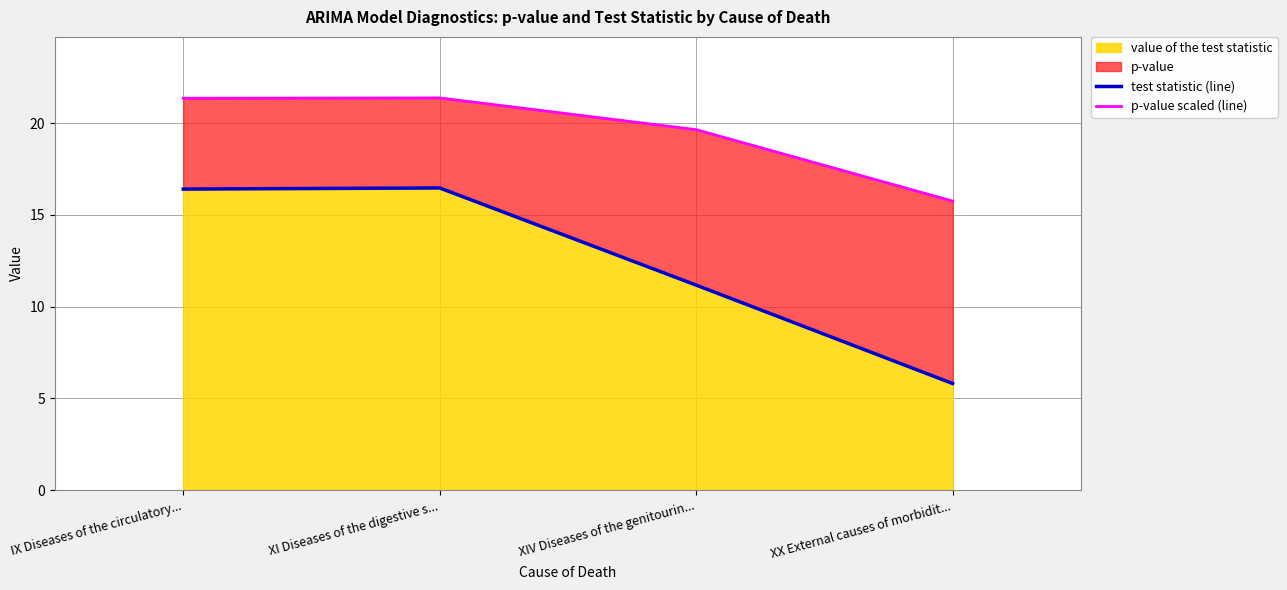

Reading right to left, list all the values displayed in this chart.

test statistic (line): 5.8	11.2	16.5	16.4
p-value scaled (line): 15.8	19.6	21.4	21.4